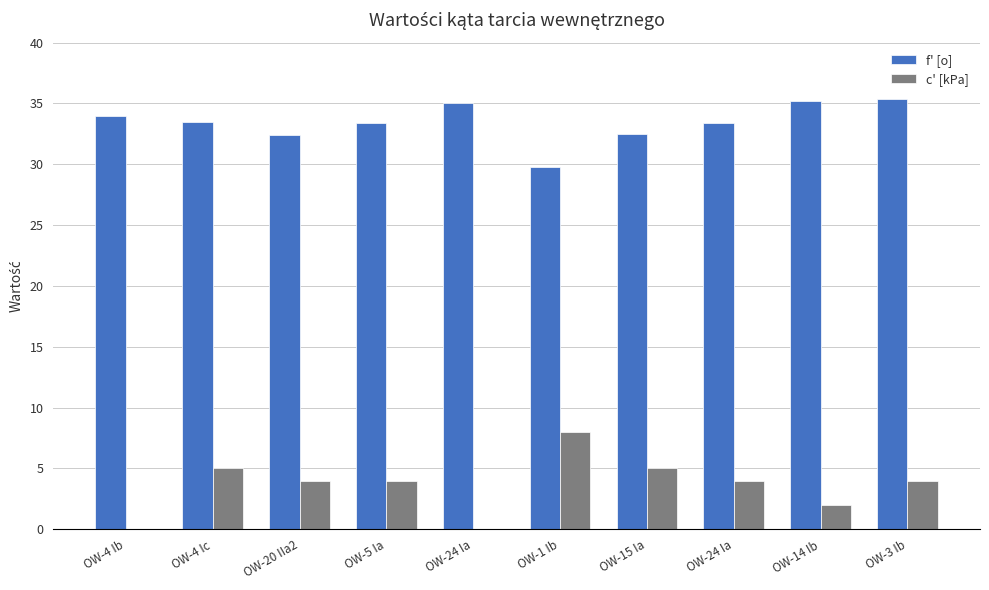

What are all the series names shown in the legend?

f' [o], c' [kPa]